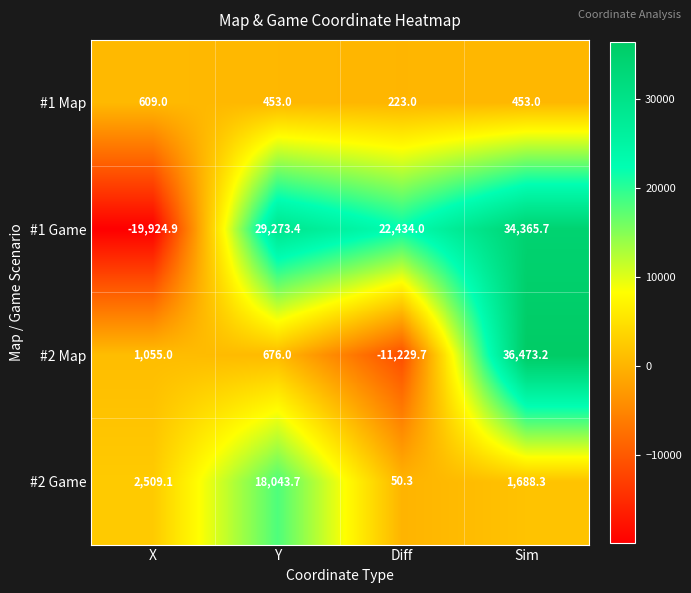

Which series has the largest range (max minus min)?

#1 Game